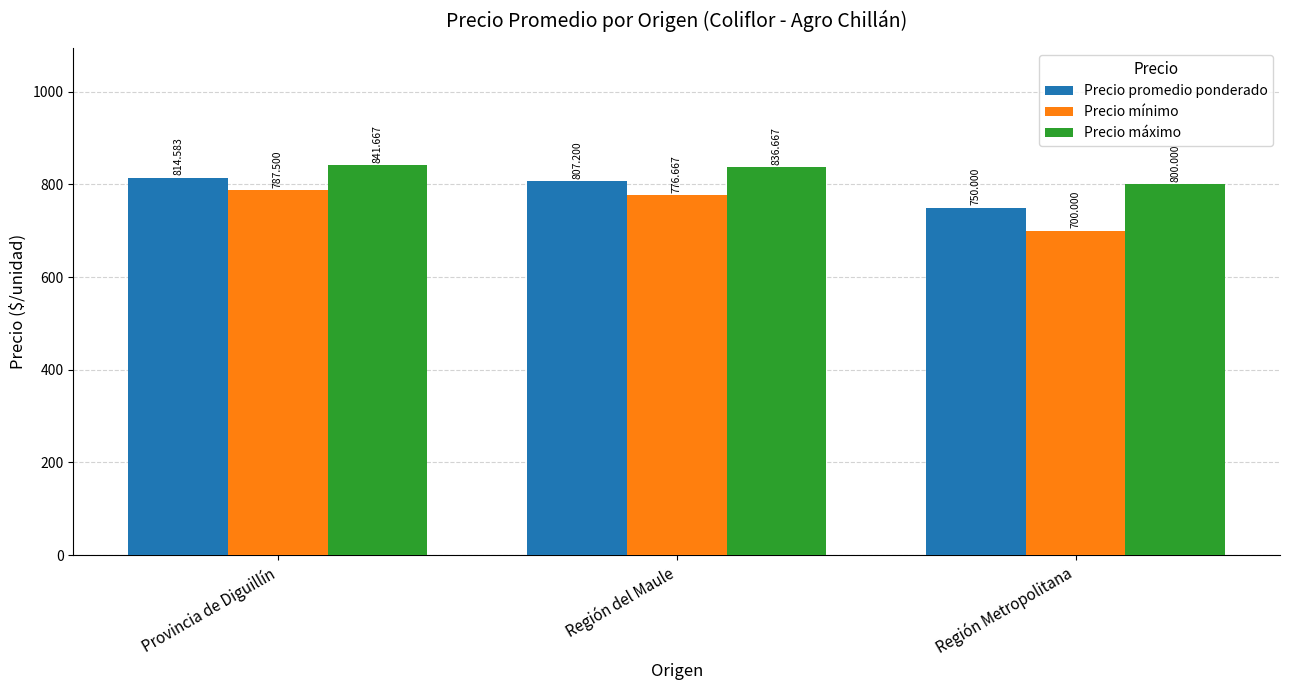

How many distinct data groups are displayed?

3